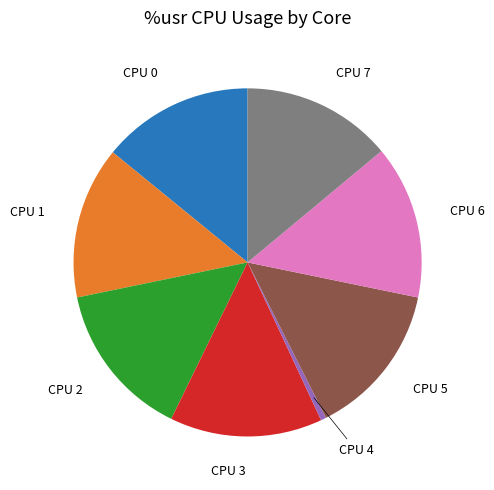

Is there any slice that represents more than half of the pie?

No